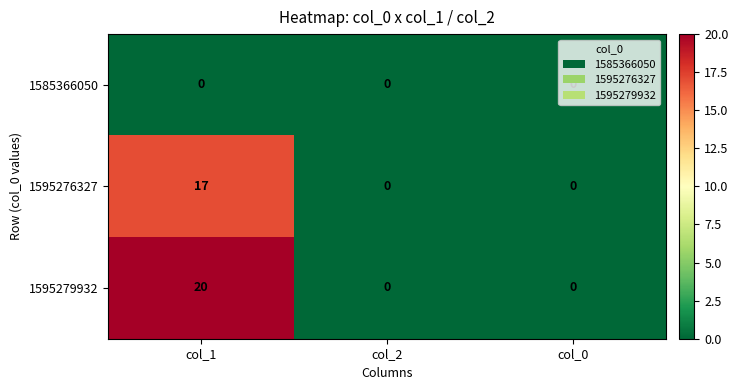

What is the greatest value displayed?

20